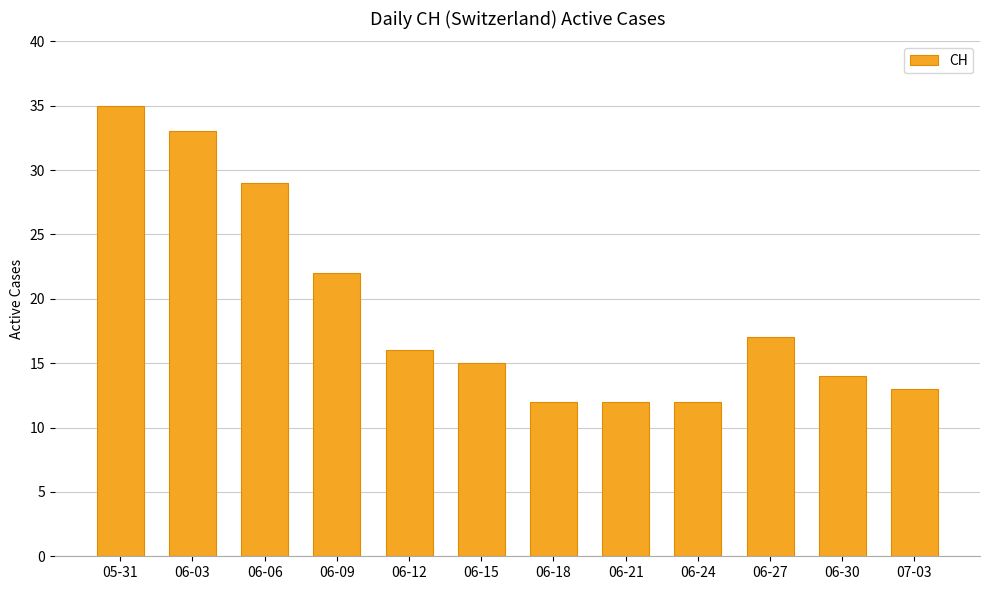

What is the label of the 6th bar from the left?

06-15